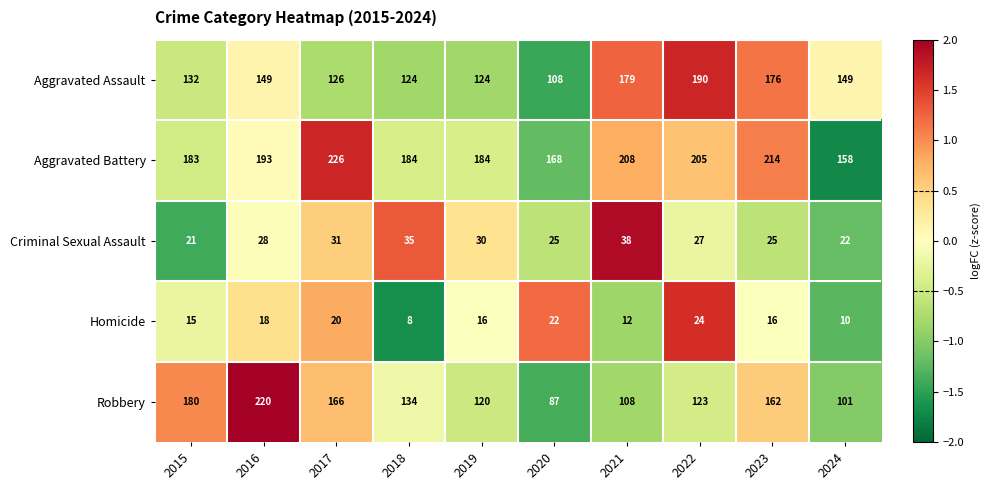

The Robbery series shows 108 at 2021. True or false?

True